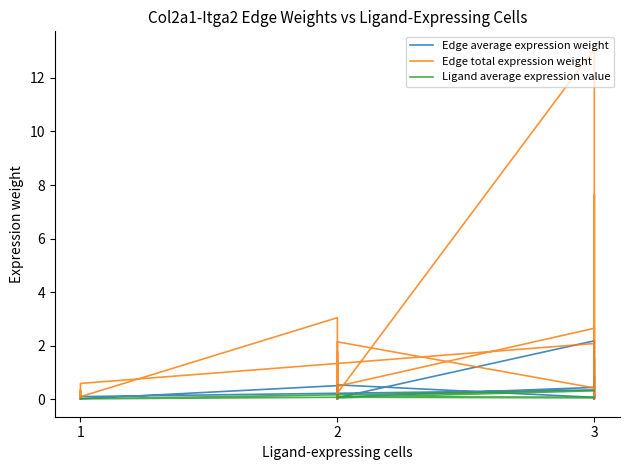

Between 3 and 2, which series saw the biggest shift?

Edge total expression weight